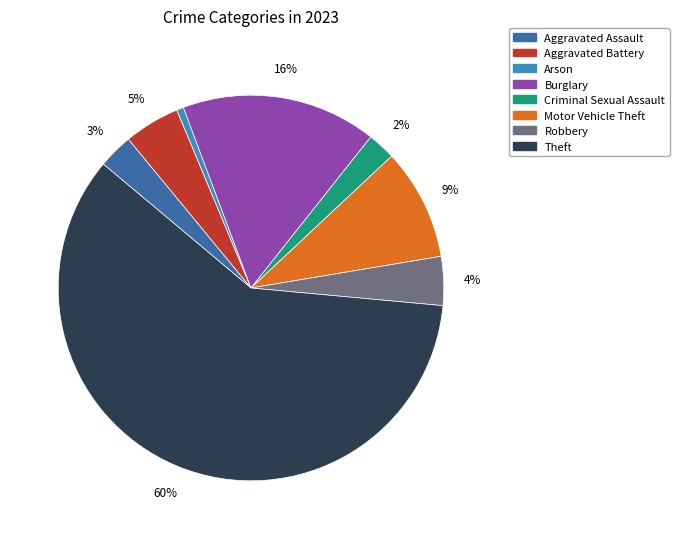

Is it true that Aggravated Battery is 5% of the pie?

True